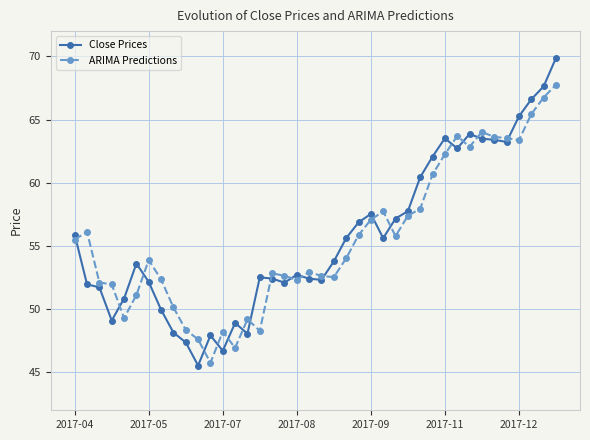

Which series has the largest range (max minus min)?

Close Prices